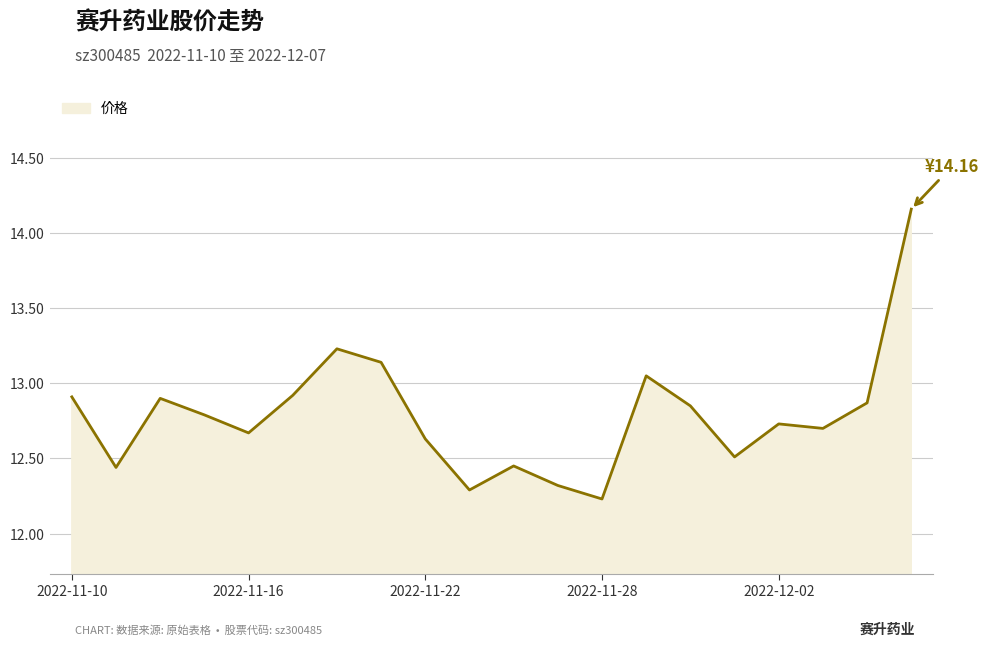

What is the minimum value shown in the chart?

12.2